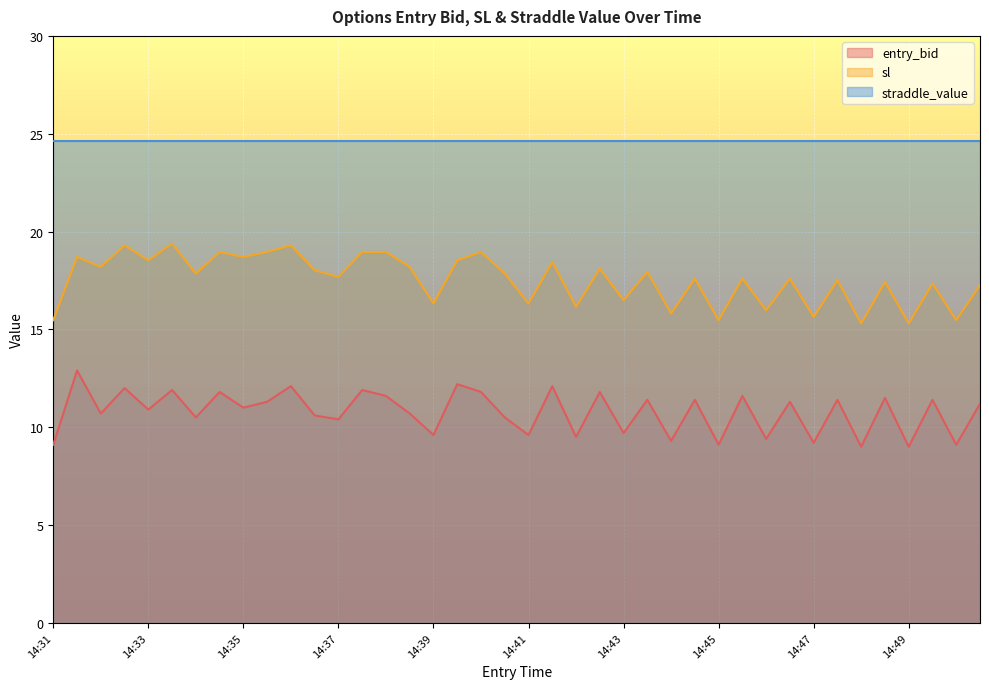

What is the difference between the maximum and minimum values in the sl series?

4.1